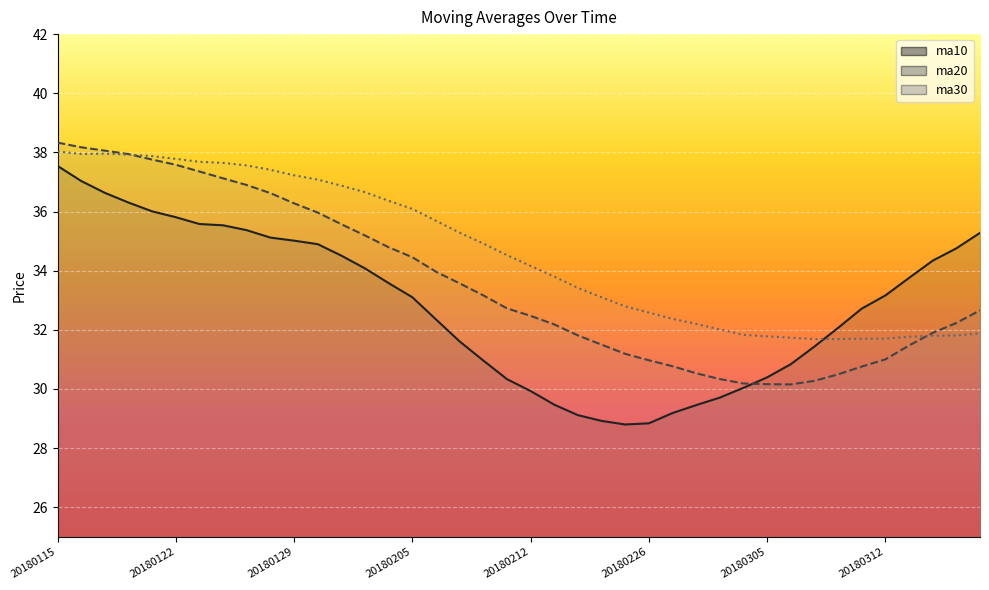

How many interior local valleys does the ma30 series have?

2